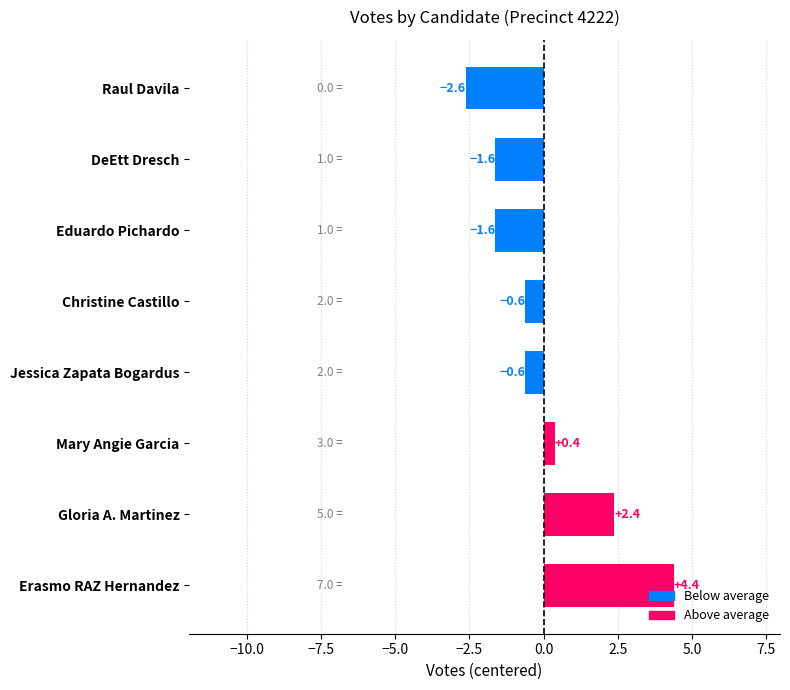

What is the difference between the second highest and minimum values?

5.0